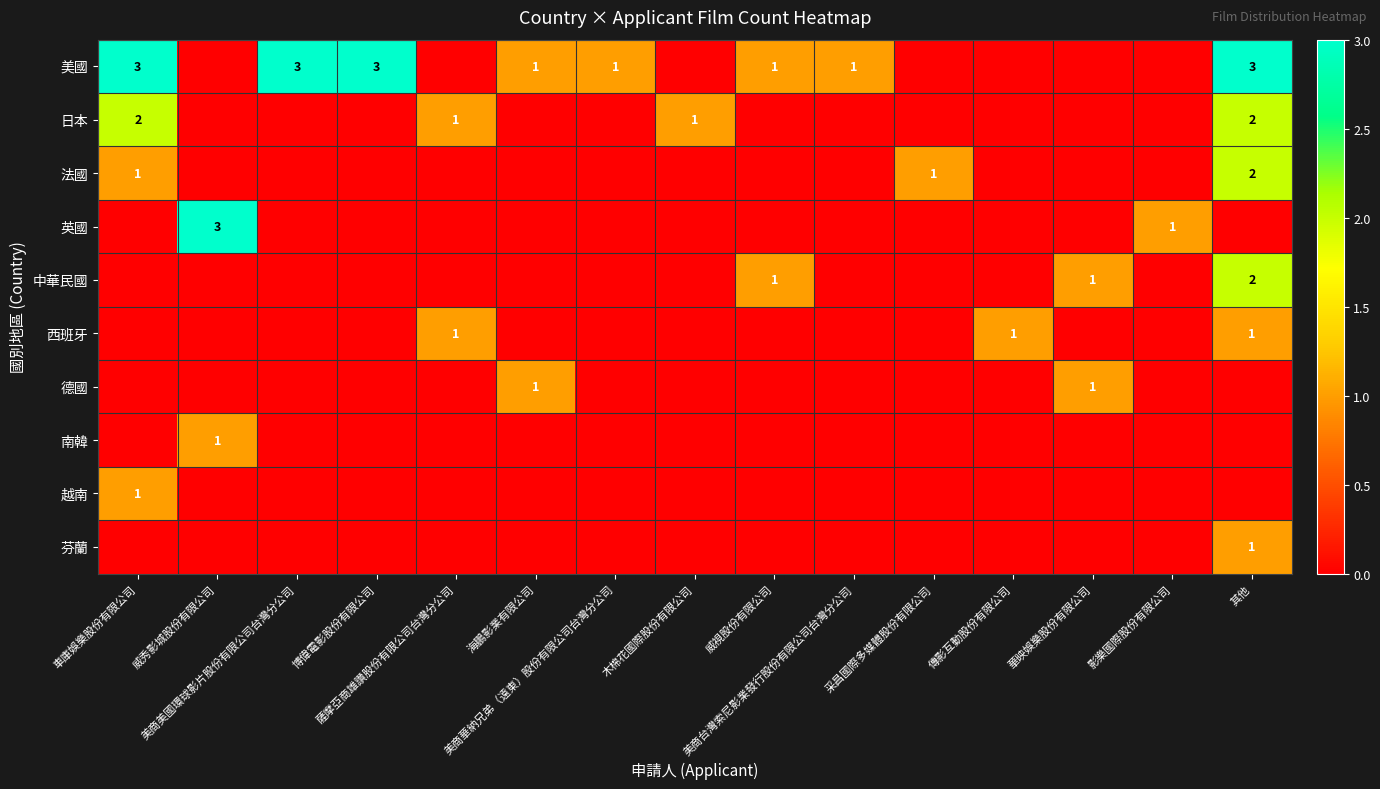

List the labels in order of 中華民國 value, largest first.

其他, 威視股份有限公司, 華映娛樂股份有限公司, 車庫娛樂股份有限公司, 威秀影城股份有限公司, 美商美國環球影片股份有限公司台灣分公司, 博偉電影股份有限公司, 薩摩亞商雄讚股份有限公司台灣分公司, 海鵬影業有限公司, 美商華納兄弟（遠東）股份有限公司台灣分公司, 木棉花國際股份有限公司, 美商台灣索尼影業發行股份有限公司台灣分公司, 采昌國際多媒體股份有限公司, 傳影互動股份有限公司, 影樂國際股份有限公司